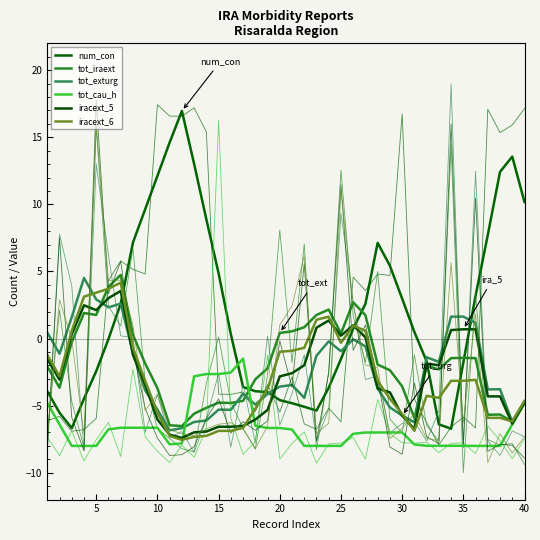

In num_con, how many points are lower than both neighbors (excluding endpoints)?

3